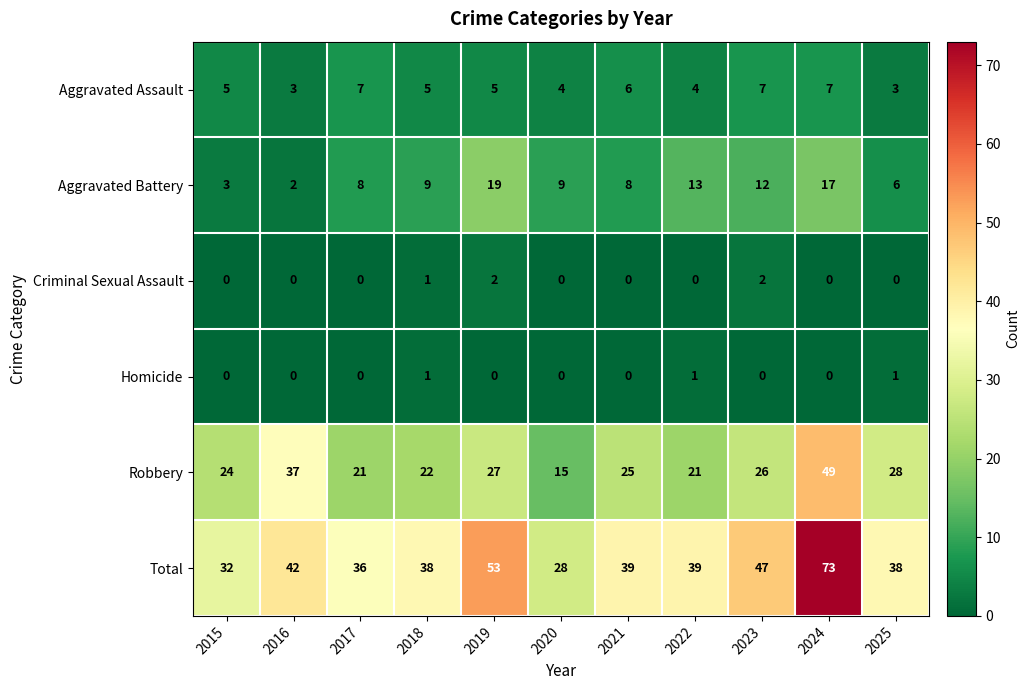

What is the sum of the Aggravated Assault values at 2017 and 2024?

14